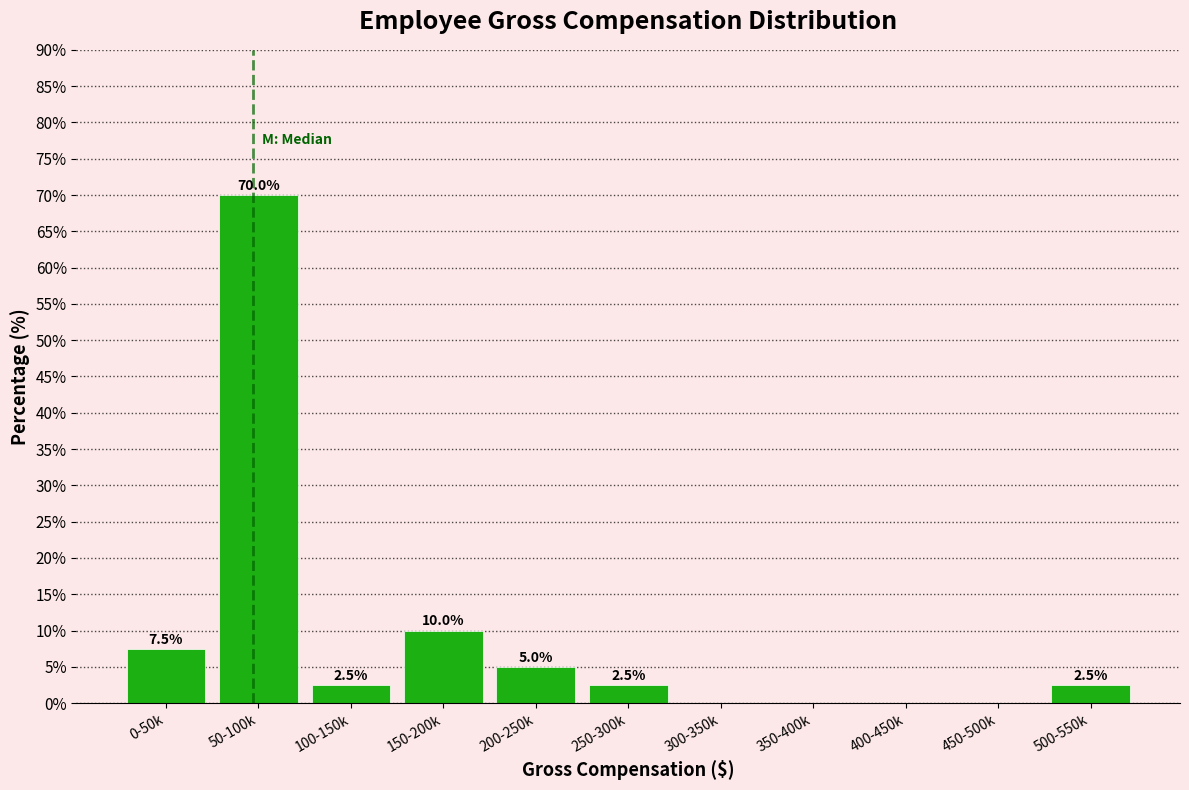

Reading right to left, list all the values displayed in this chart.

500-550k=2.5	450-500k=0.0	400-450k=0.0	350-400k=0.0	300-350k=0.0	250-300k=2.5	200-250k=5.0	150-200k=10.0	100-150k=2.5	50-100k=70.0	0-50k=7.5